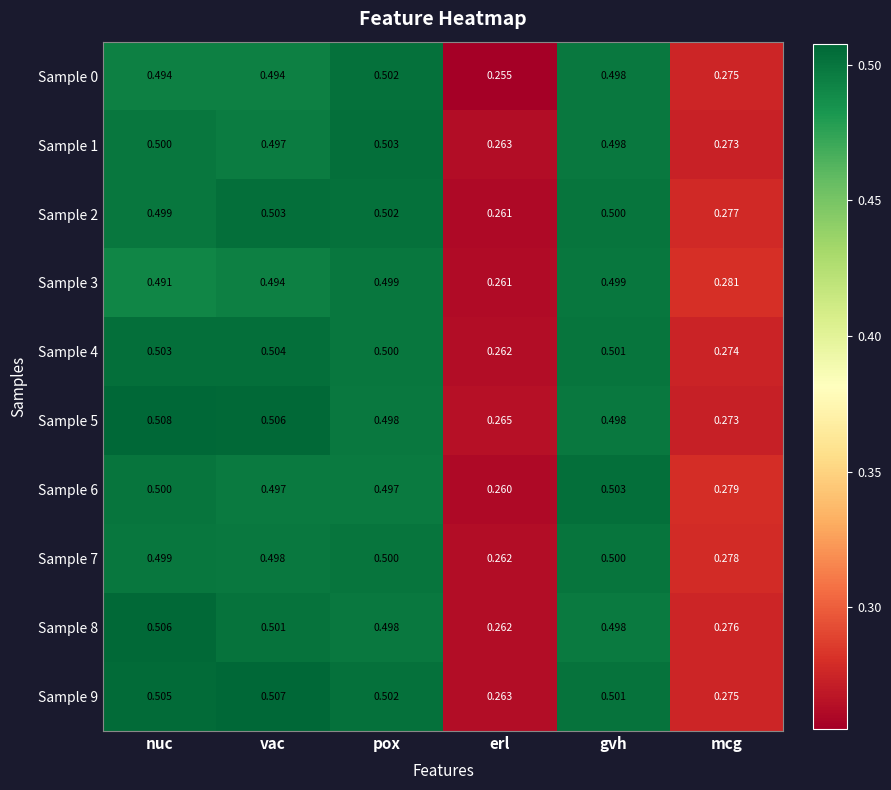

Where is Sample 6 nearest to the value 0?

erl